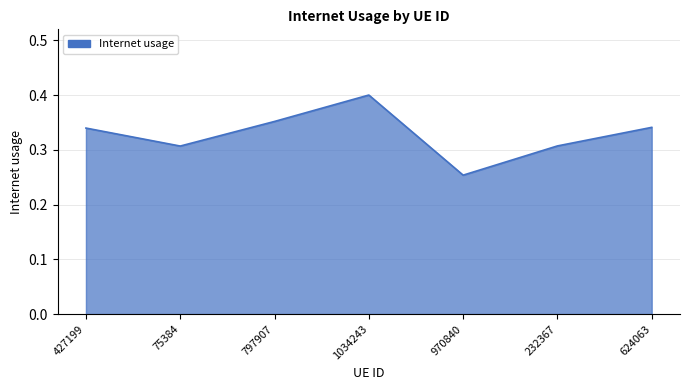

Is it true that the value at 427199 is 0.2?

False